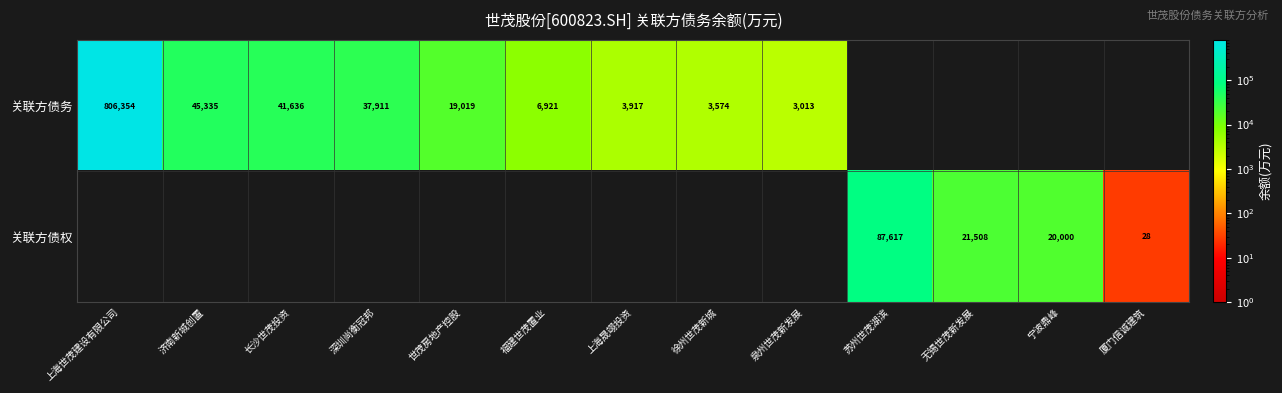

Which category has the lowest value in the 关联方债务 series?

泉州世茂新发展